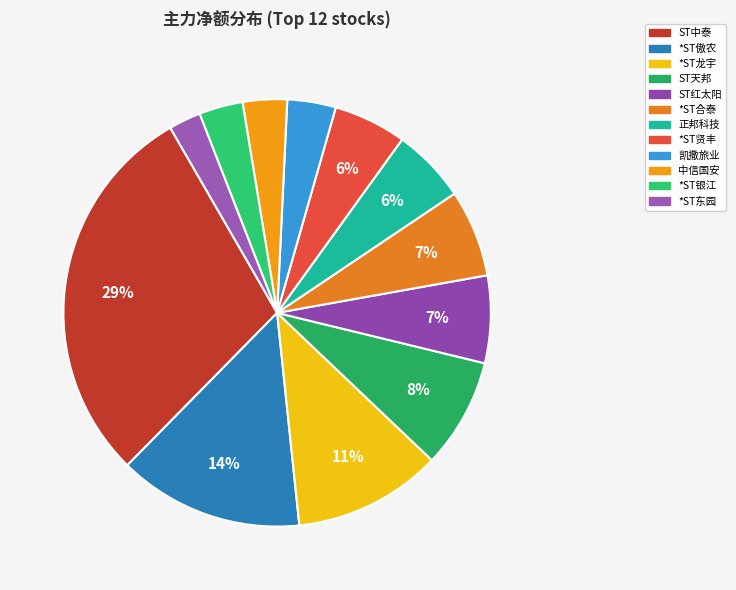

What percentage is the ST天邦 slice, to the nearest percent?

8%